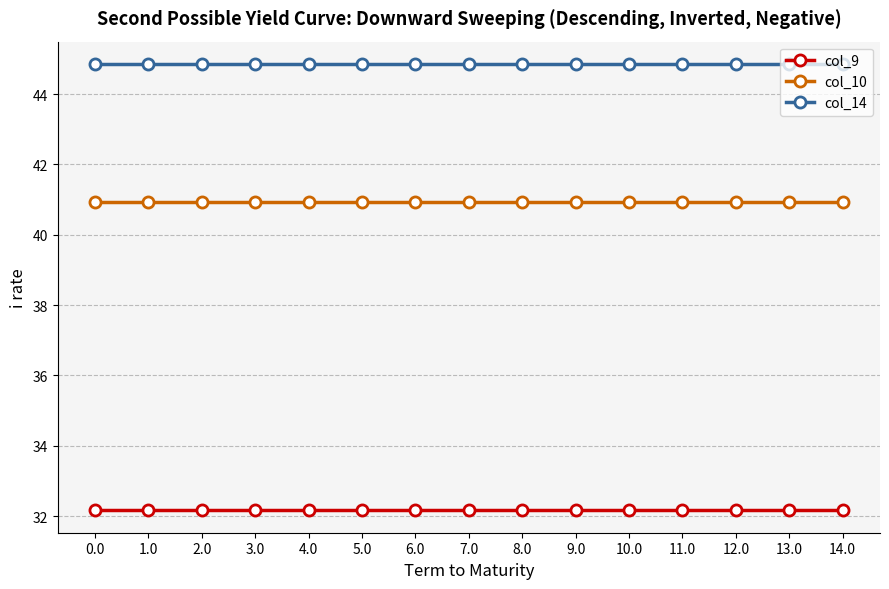

True or false: col_14 has a value of 25.3 at 3.0.

False